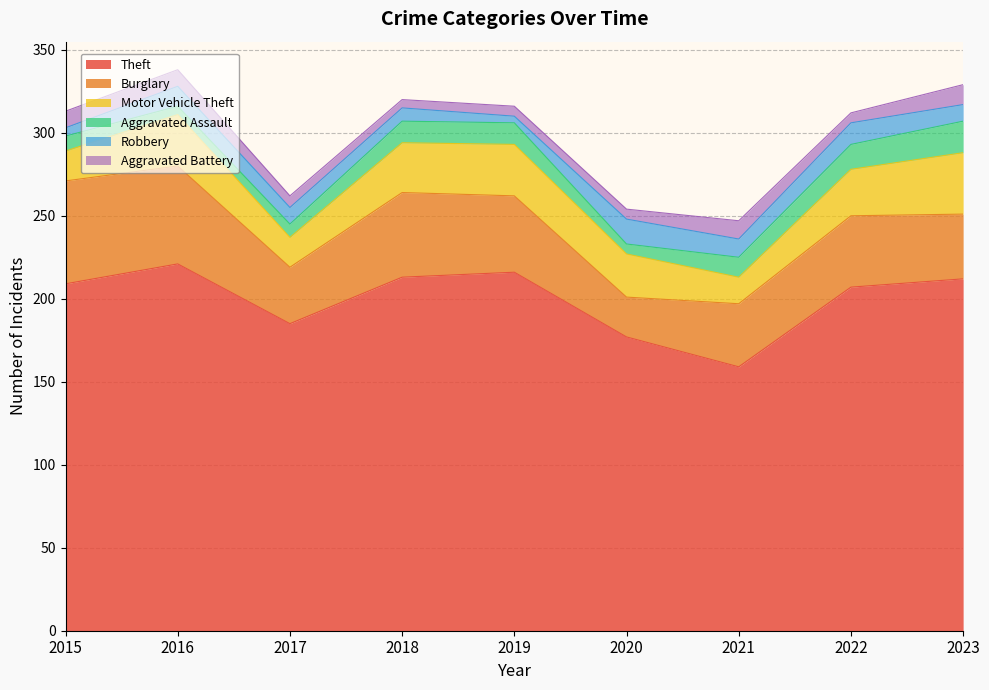

What is the difference between the maximum and minimum values in the Aggravated Assault series?

14